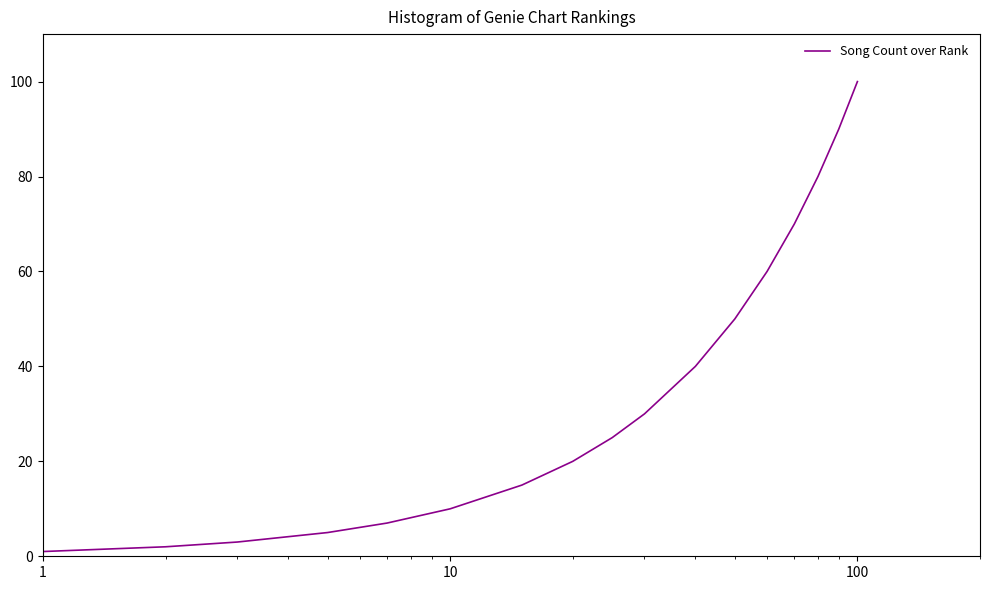

Does the chart have visible grid lines?

No